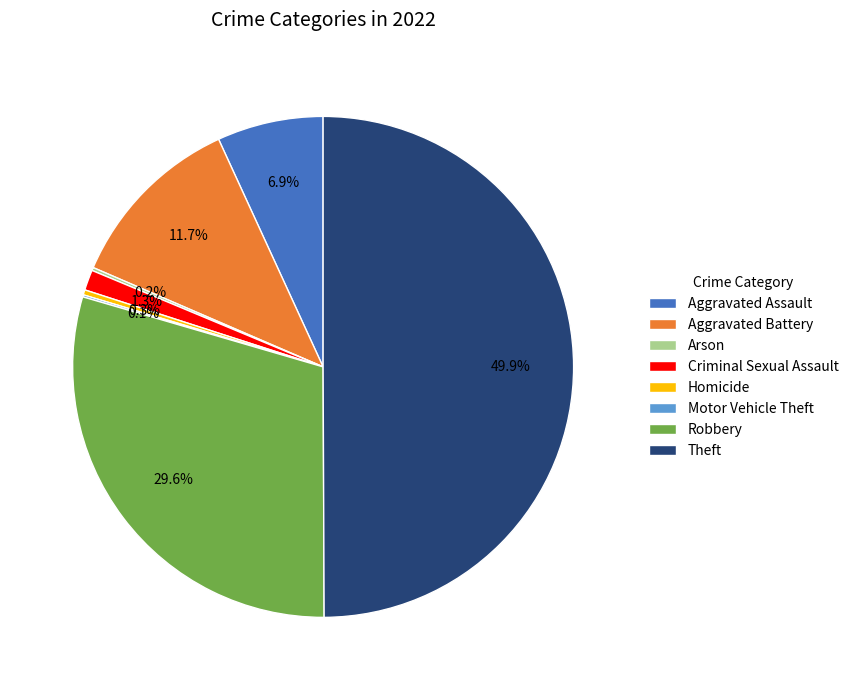

Which category has the biggest portion of the pie?

Theft